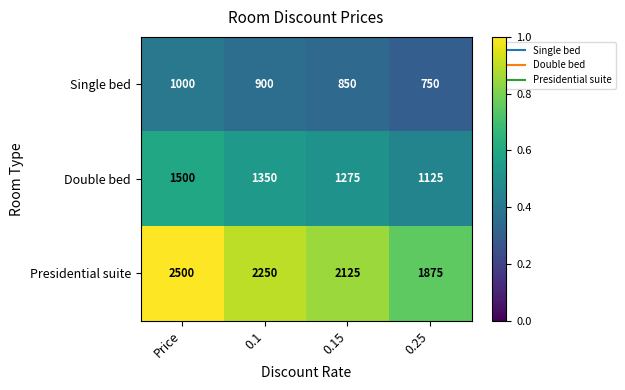

Which series has the largest total across all categories?

Presidential suite